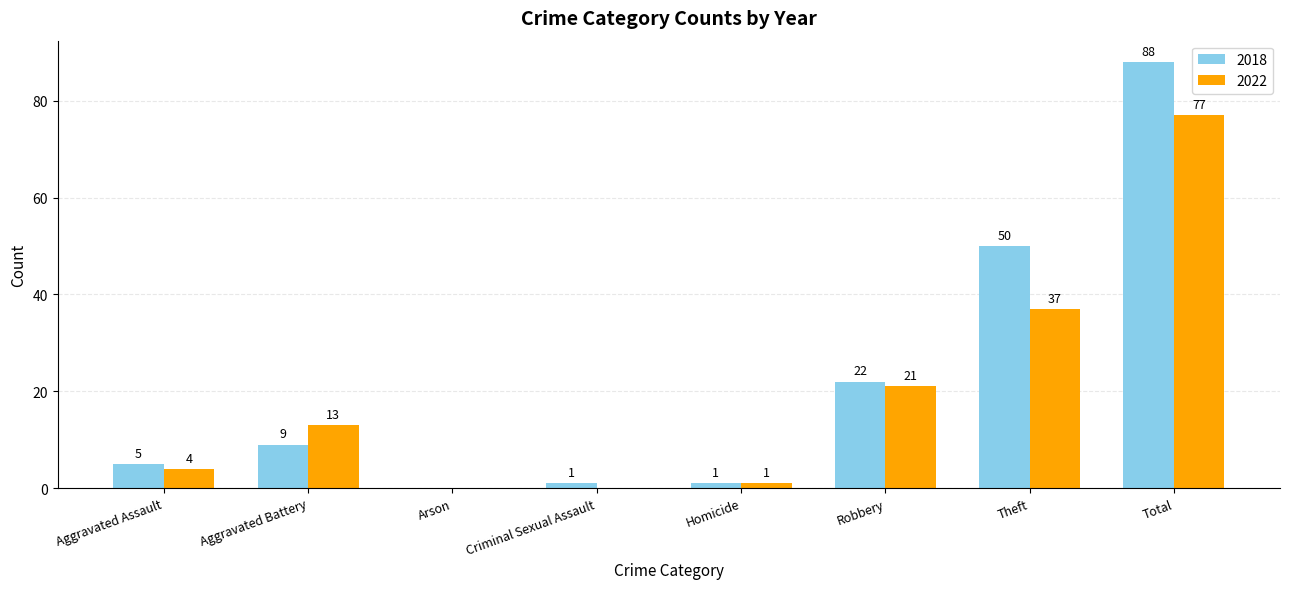

Does the chart contain stacked bars?

No